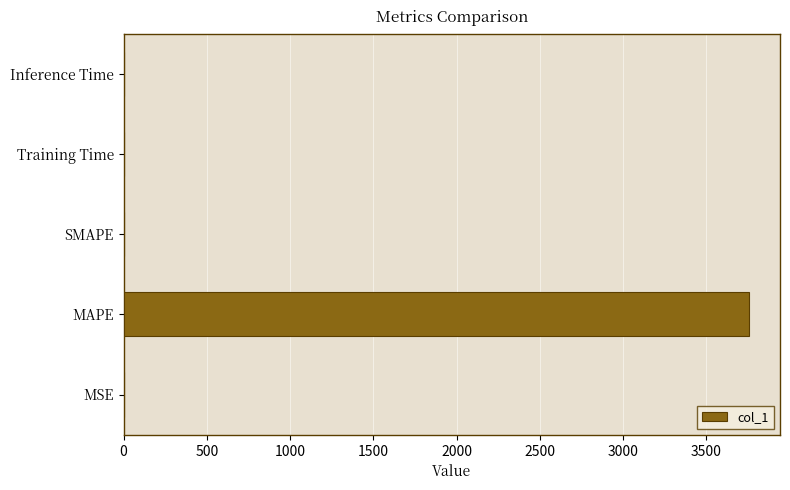

Which has a higher value, MSE or MAPE?

MAPE